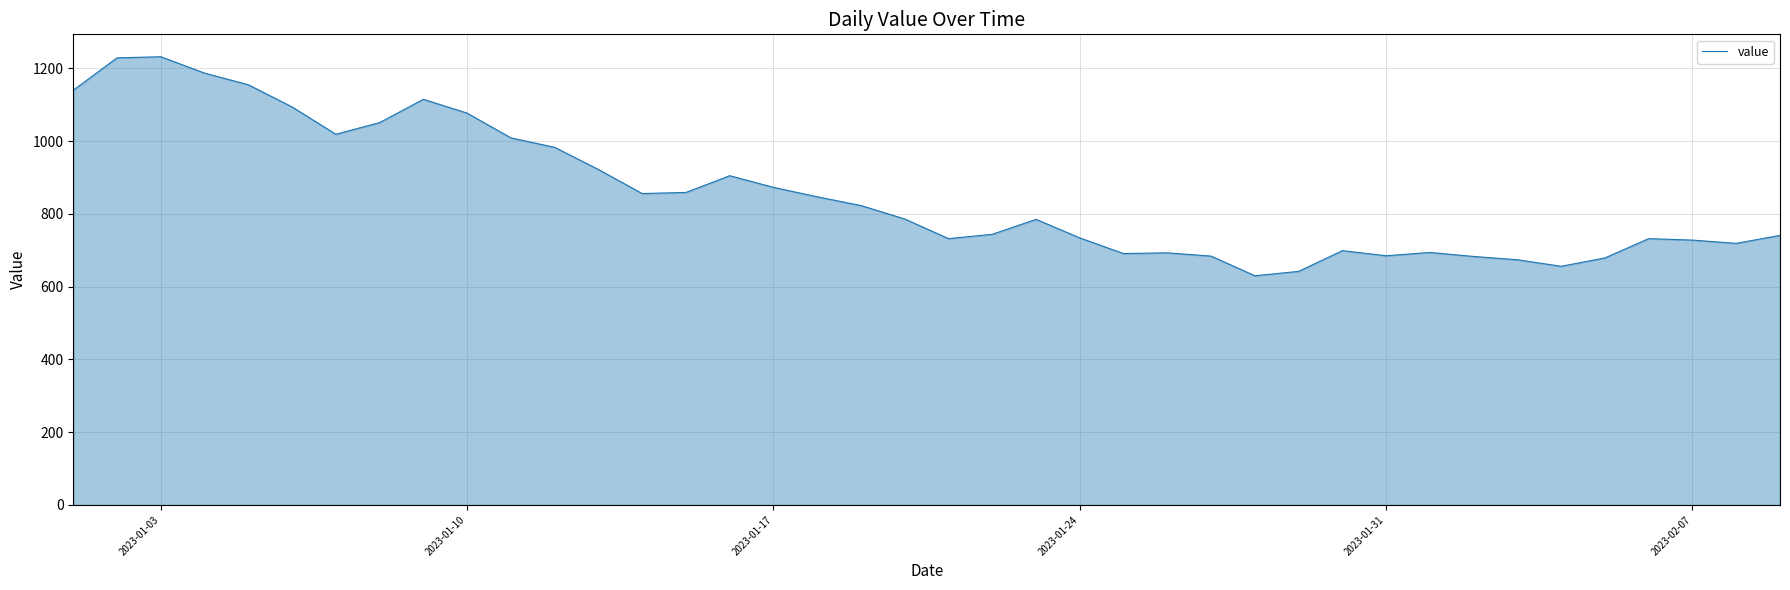

What is the difference between the maximum and minimum values?

602